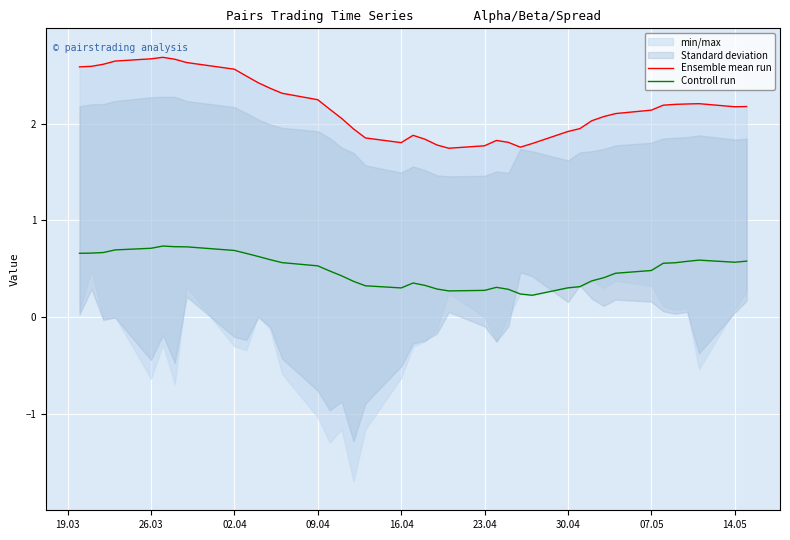

What is the maximum value for Controll run?

0.7